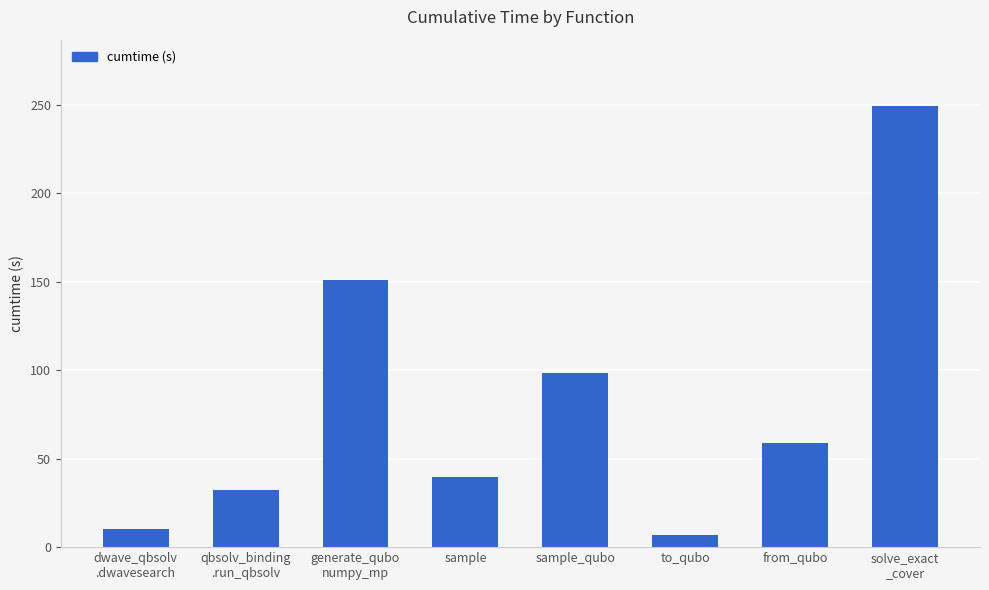

What is the minimum value shown in the chart?

7.0